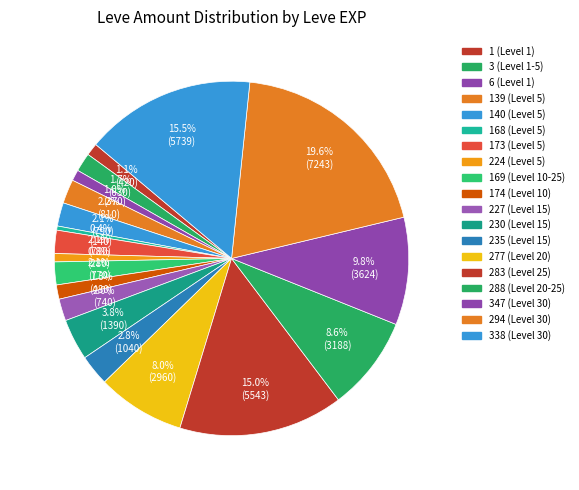

Is there any slice that represents more than half of the pie?

No